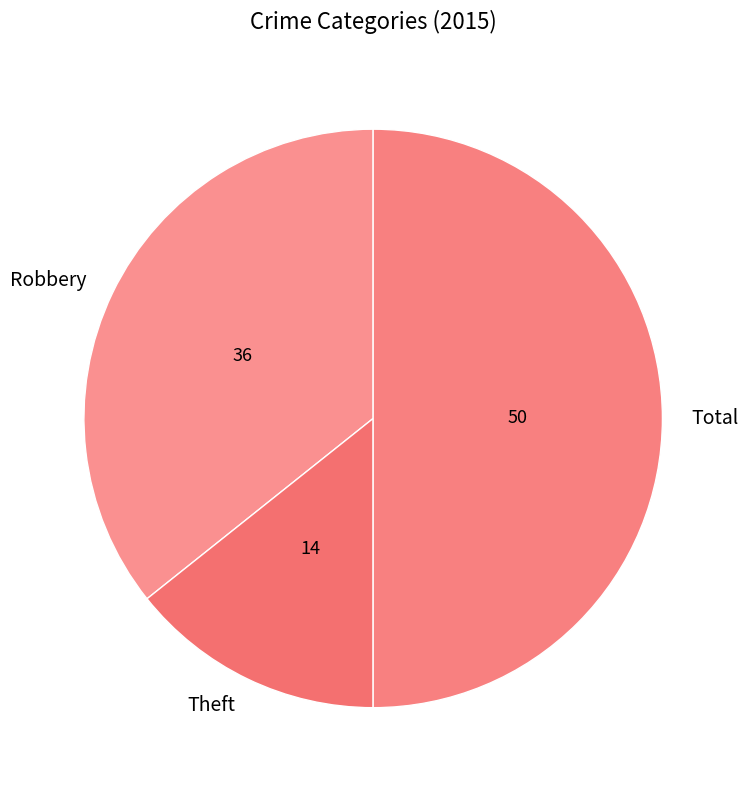

Which slice is the largest?

Total